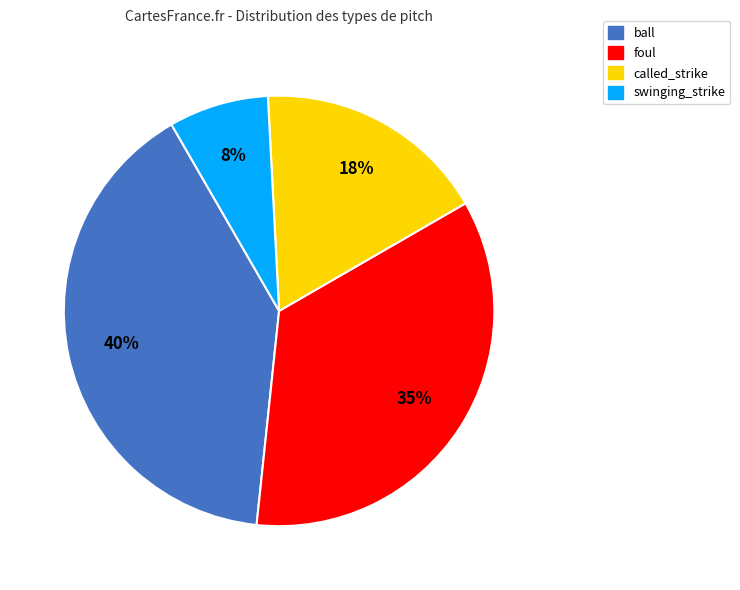

Count the number of slices in the pie.

4